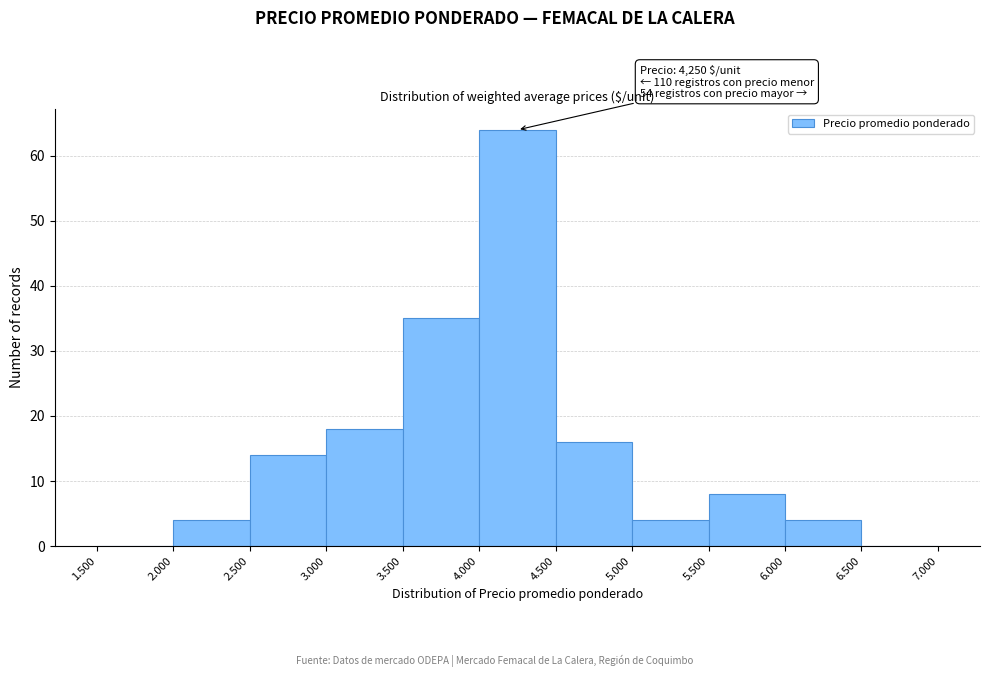

Reading left to right, what are all the values shown in this chart?

1.500=0	2.000=4	2.500=14	3.000=18	3.500=35	4.000=64	4.500=16	5.000=4	5.500=8	6.000=4	6.500=0